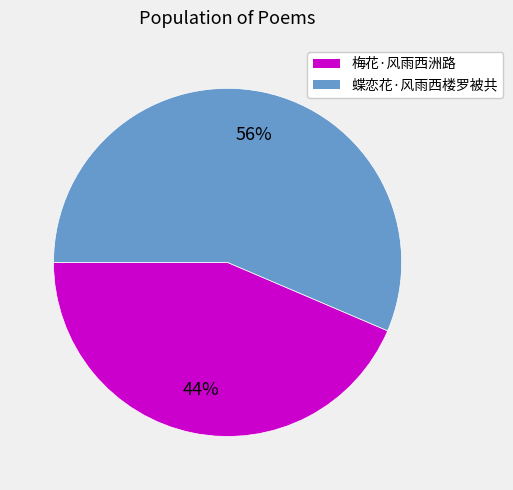

To the nearest percent, what percentage of the pie is 蝶恋花·风雨西楼罗被共?

56%